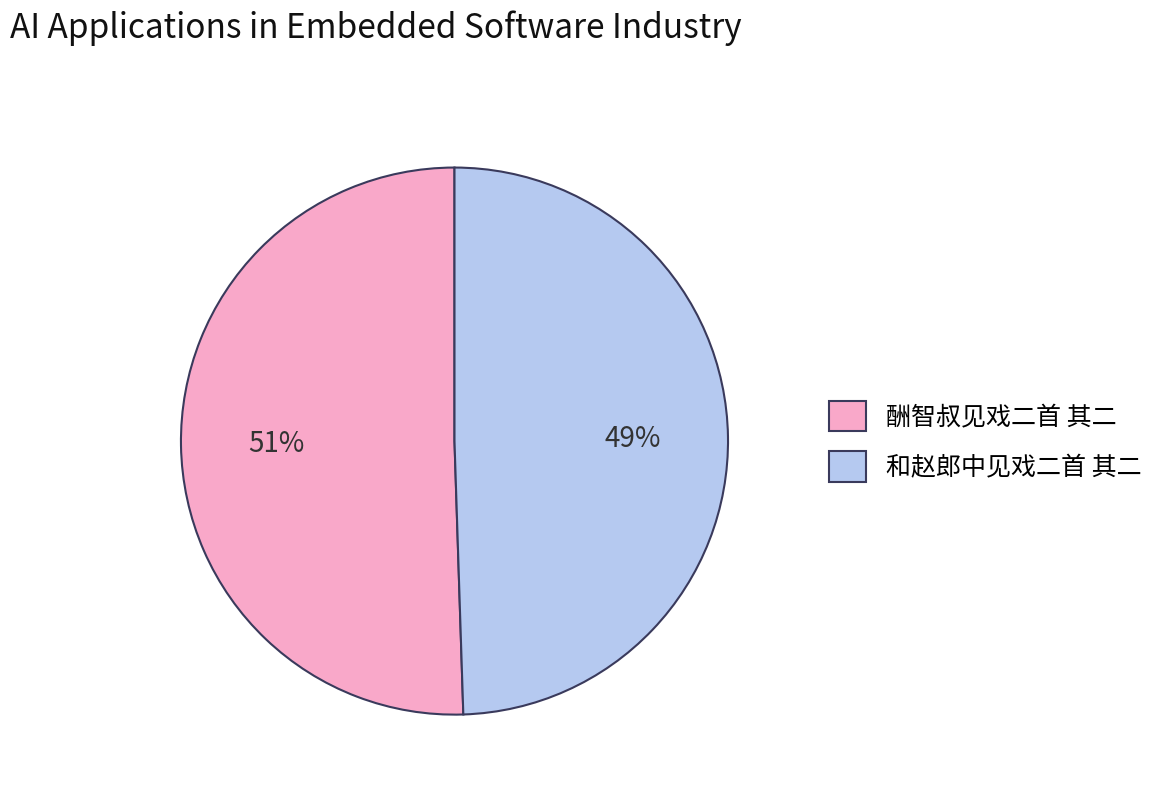

Is it true that 和赵郎中见戏二首 其二 is 49% of the pie?

True